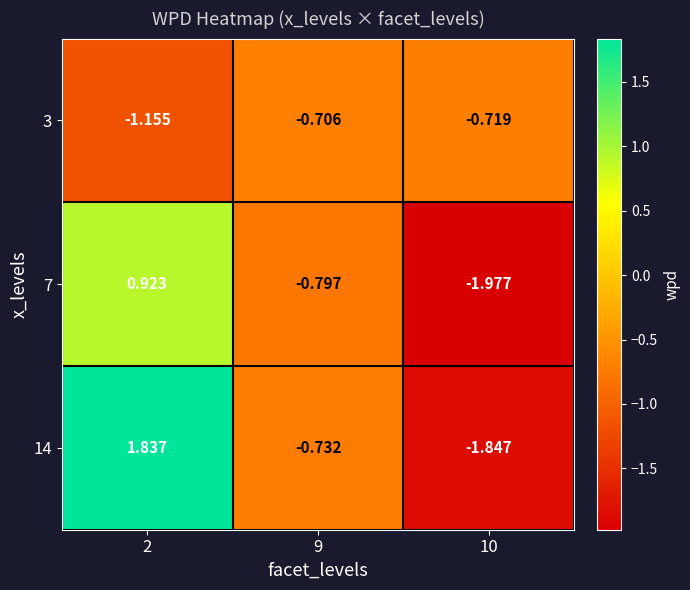

Is the value of 14 at 9 greater than the value of 3 at 10?

No